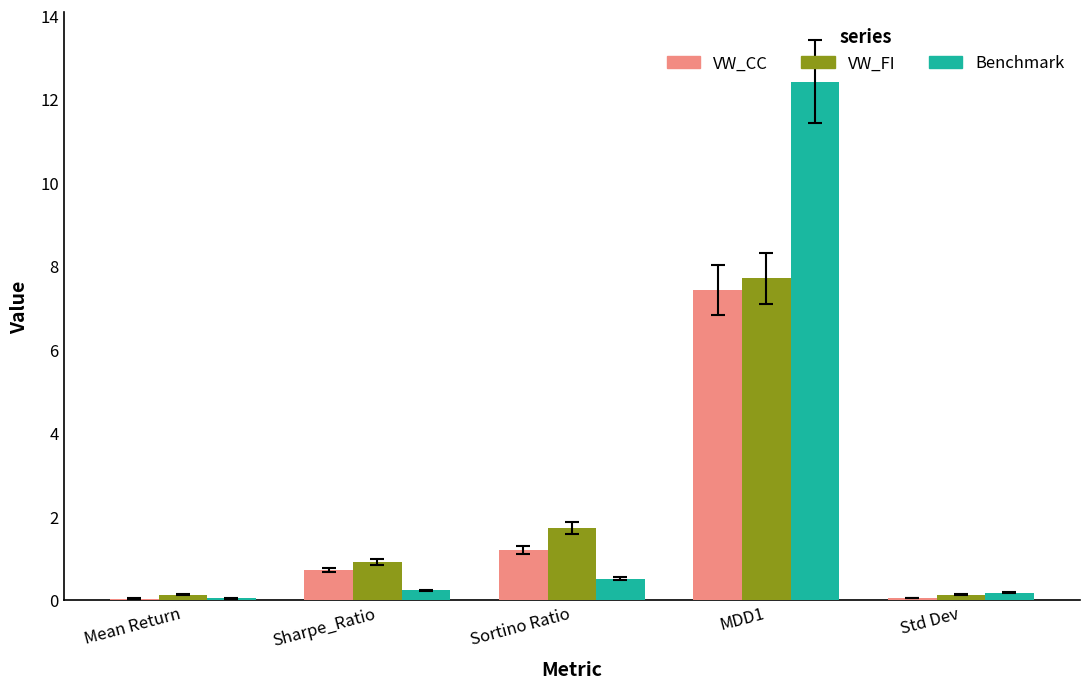

Is it true that VW_CC equals 2.1 at MDD1?

False